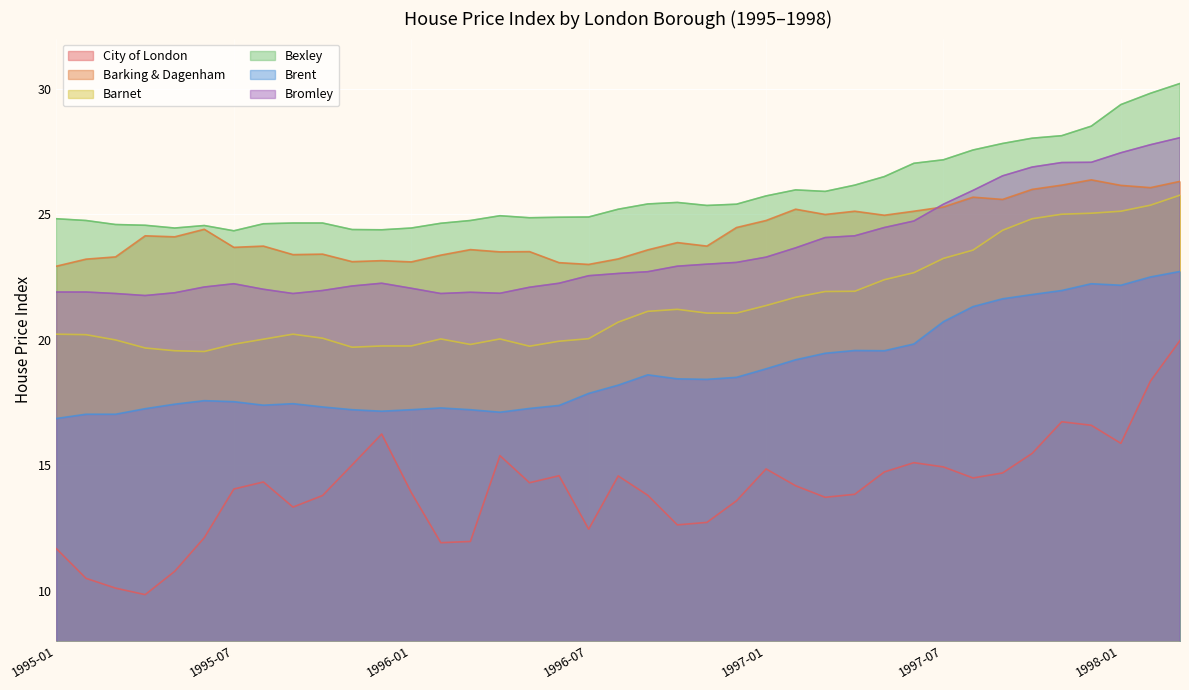

True or false: City of London has a value of 14.6 at 1996-08.

True